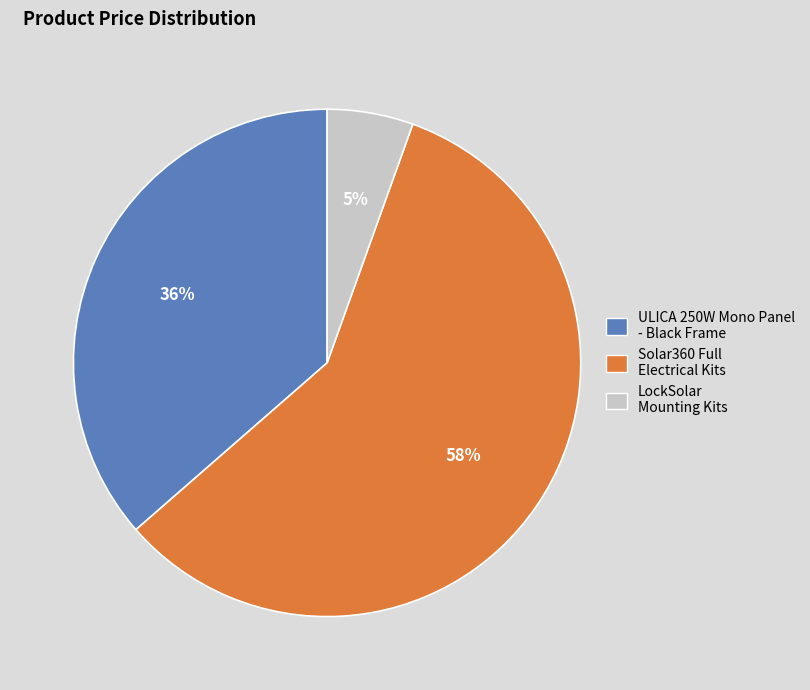

To the nearest percent, what is the average slice percentage?

33%